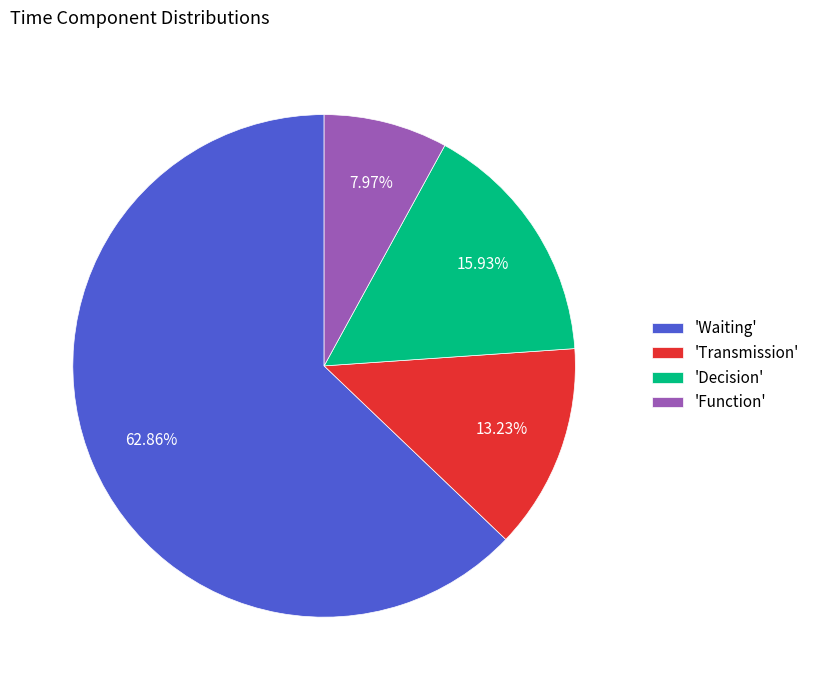

Does any single category account for the majority?

Yes